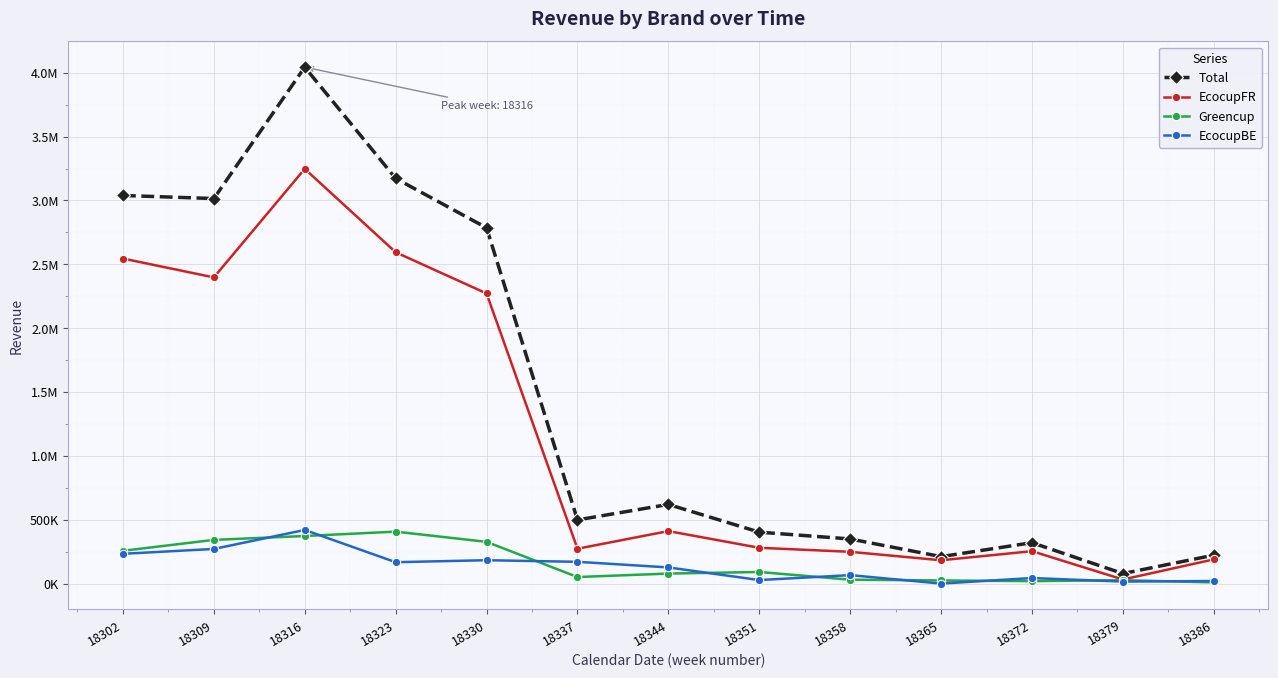

What are all the series names shown in the legend?

Total, EcocupFR, Greencup, EcocupBE